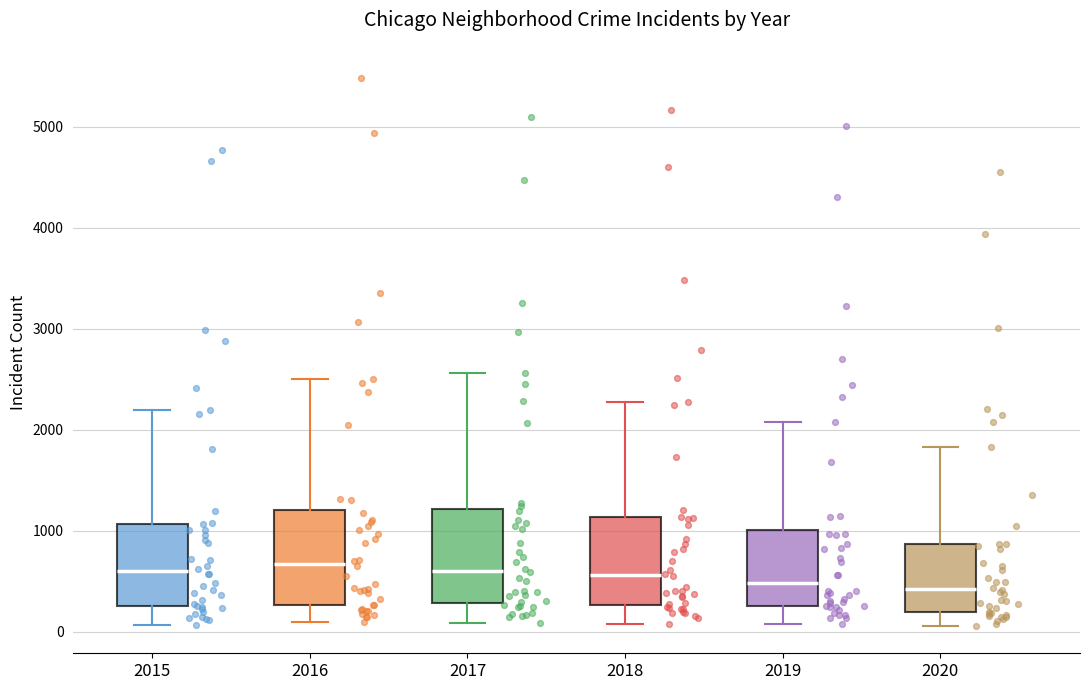

Reading left to right, transcribe this box plot: for each box, give where its median line is, the range the box spans, and where its two whiskers end, as read against the y-axis. The values are not printed on the chart, so give them approximately, as read against the axis.

2015: median 600, box 300 to 1100, whiskers 100 to 2200
2016: median 700, box 300 to 1200, whiskers 100 to 2500
2017: median 600, box 300 to 1200, whiskers 100 to 2600
2018: median 600, box 300 to 1100, whiskers 100 to 2300
2019: median 500, box 300 to 1000, whiskers 100 to 2100
2020: median 400, box 200 to 900, whiskers 100 to 1800